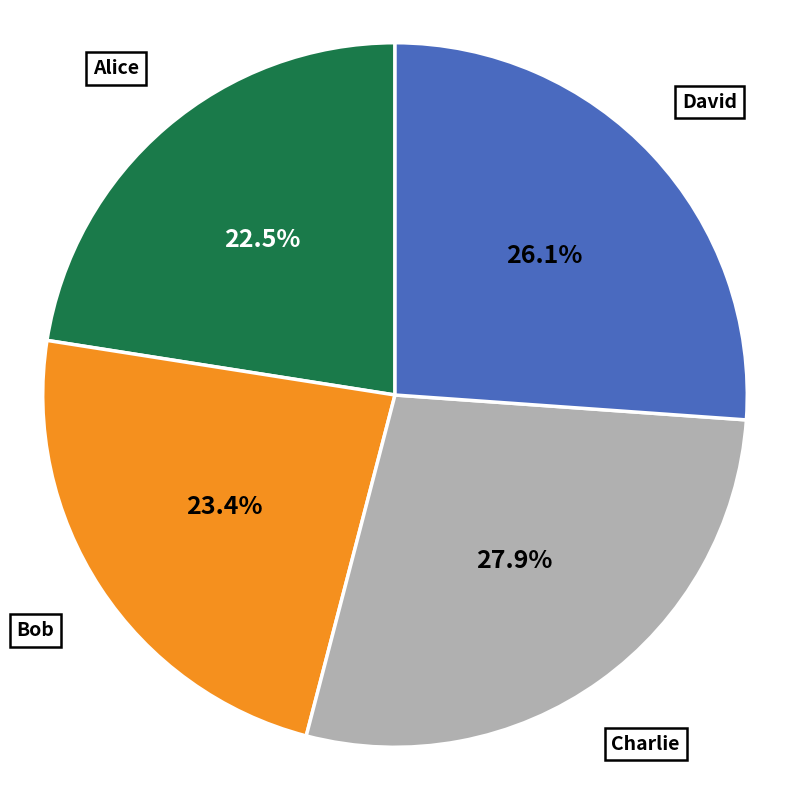

Does any single category account for the majority?

No